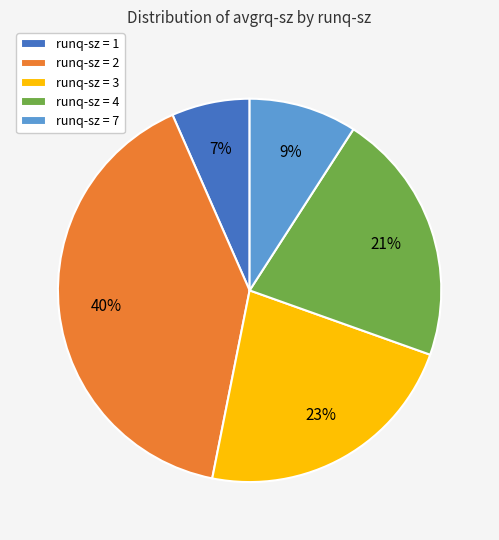

Is there a majority slice in this chart?

No